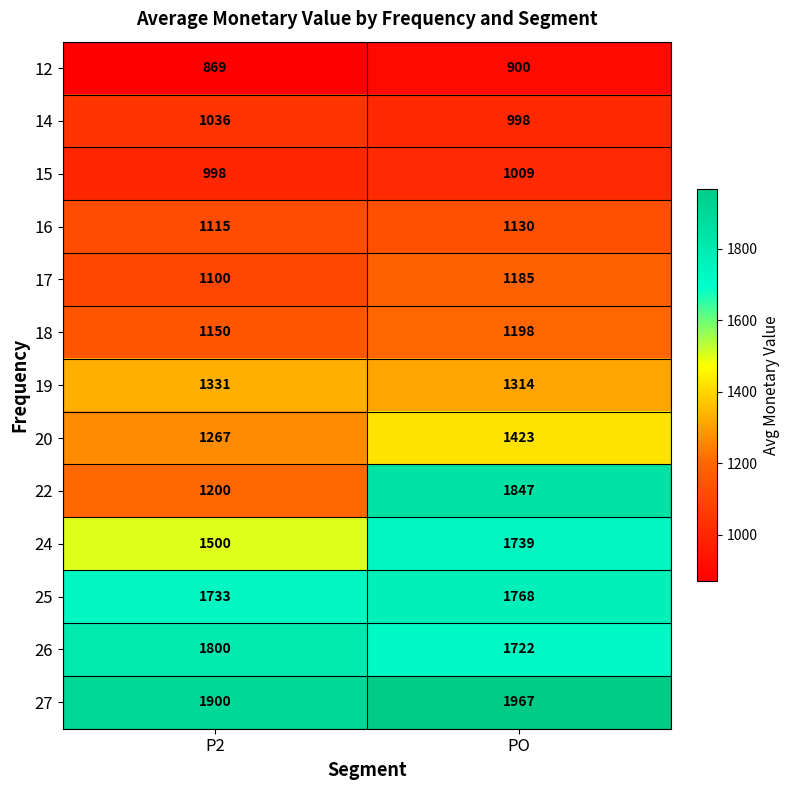

What is the sum of the 14 values at P2 and PO?

2034